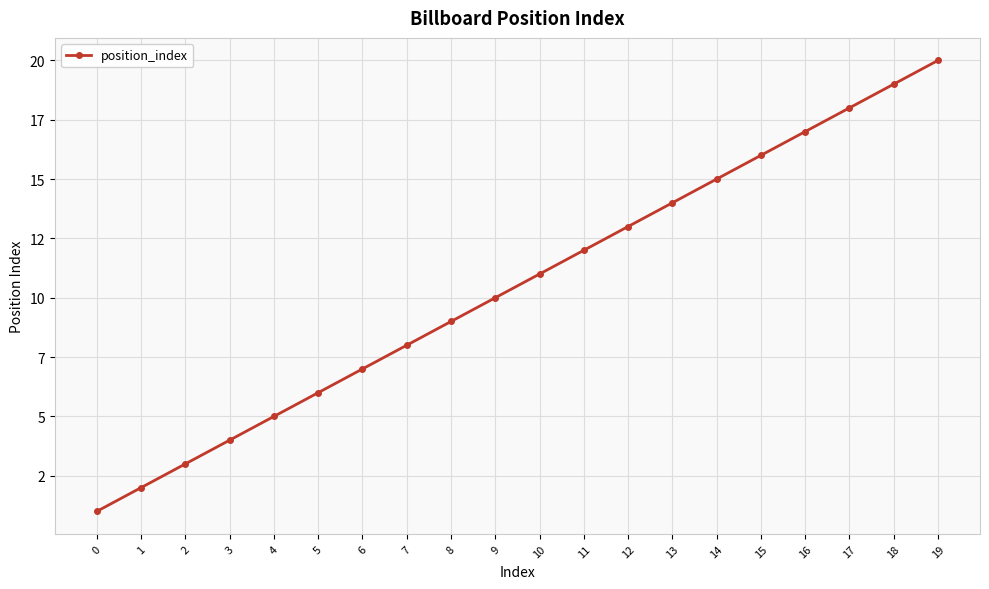

Reading left to right, transcribe all the data shown in this chart.

1	2	3	4	5	6	7	8	9	10	11	12	13	14	15	16	17	18	19	20